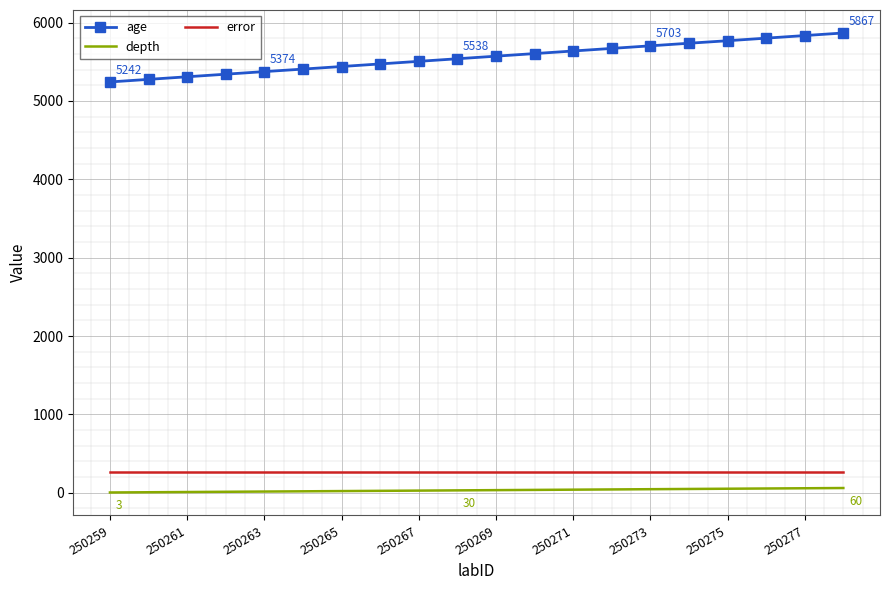

Rank the series by their maximum value, from highest to lowest.

age, error, depth